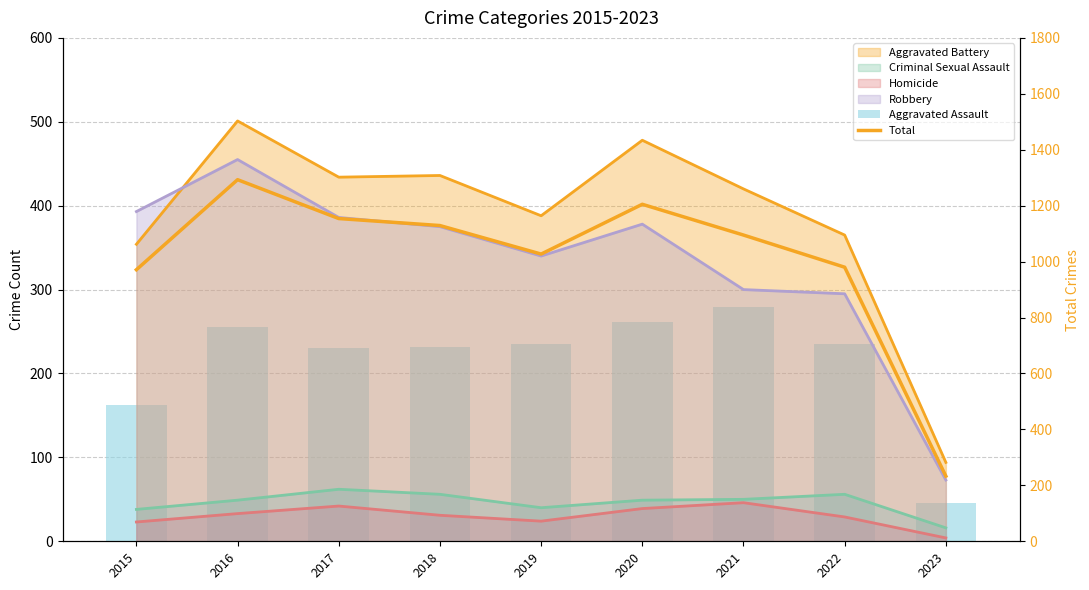

Rank the series at 2016 from lowest to highest value.

Aggravated Assault, Total